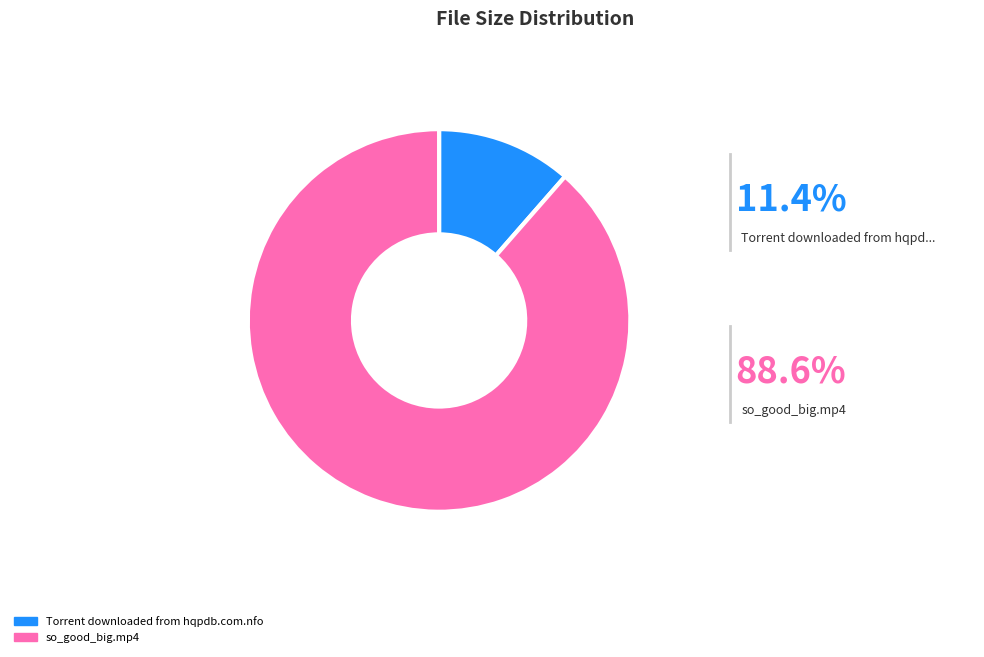

Is the sum of Torrent downloaded from hqpdb.com.nfo and so_good_big.mp4 greater than half?

Yes